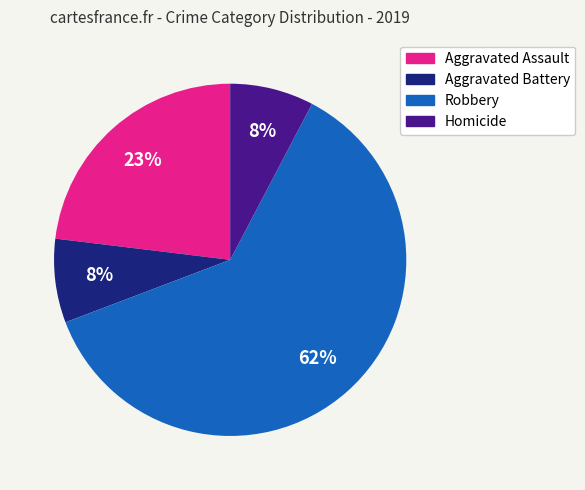

Does Robbery account for over 50% of the chart?

Yes